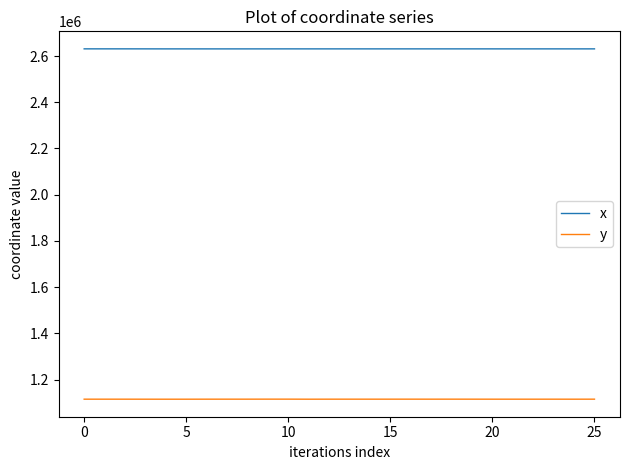

What is the maximum value for x?

2631045.6